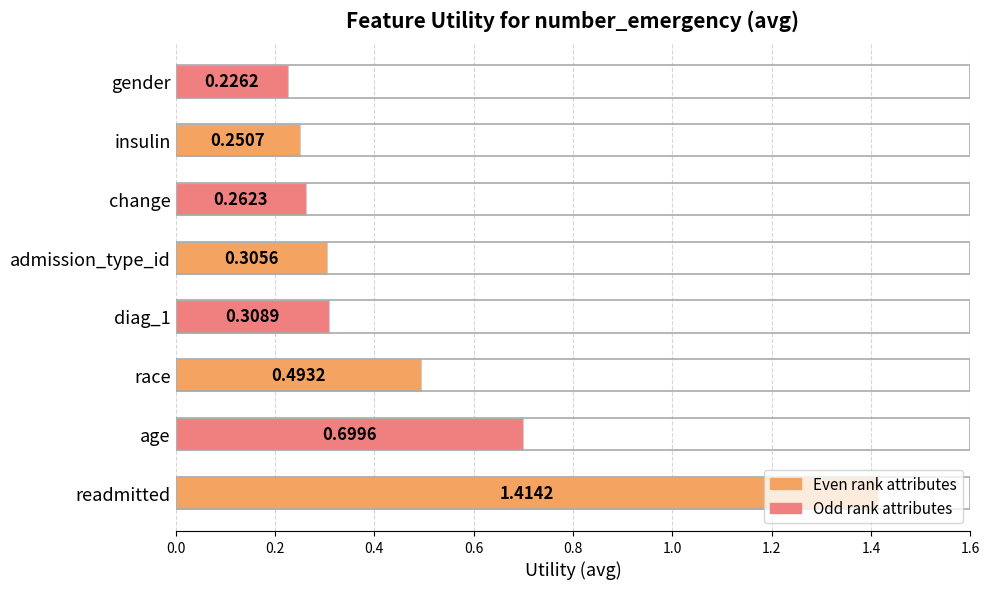

Rank the categories by value from lowest to highest.

gender, insulin, change, admission_type_id, diag_1, race, age, readmitted